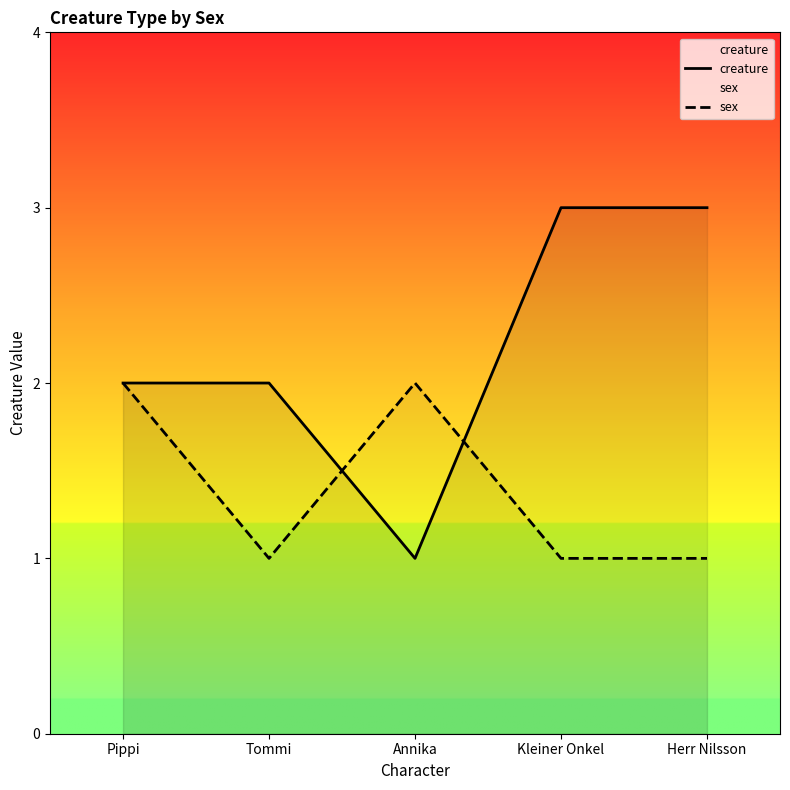

Rank the series by their maximum value, from highest to lowest.

creature, sex